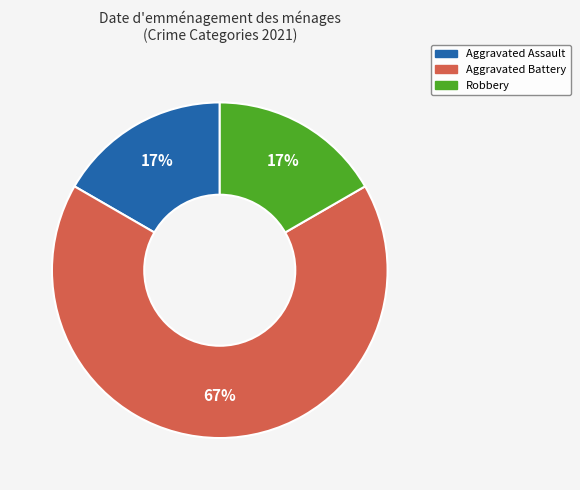

Which slice is the largest?

Aggravated Battery